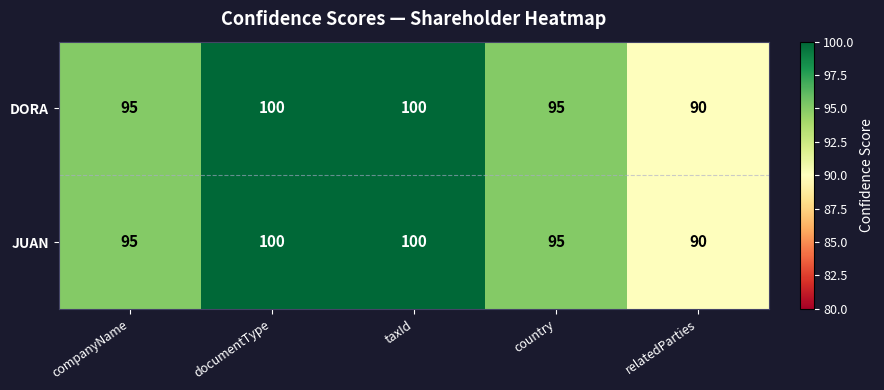

Which label corresponds to the smallest value in the chart?

relatedParties